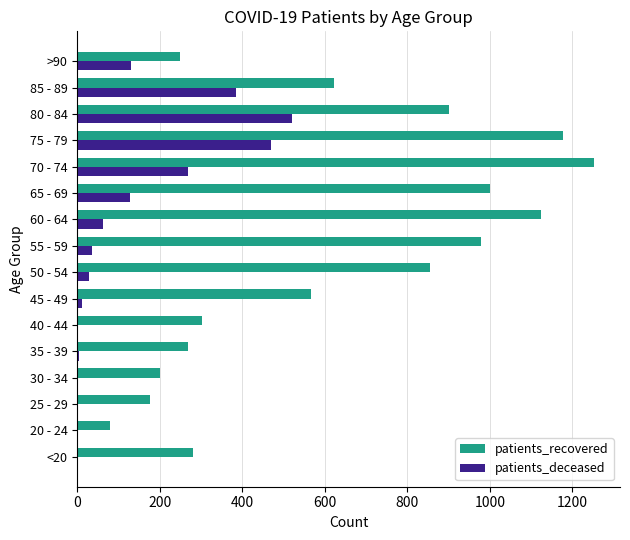

Is the value of patients_deceased at 30 - 34 greater than the value of patients_recovered at 40 - 44?

No